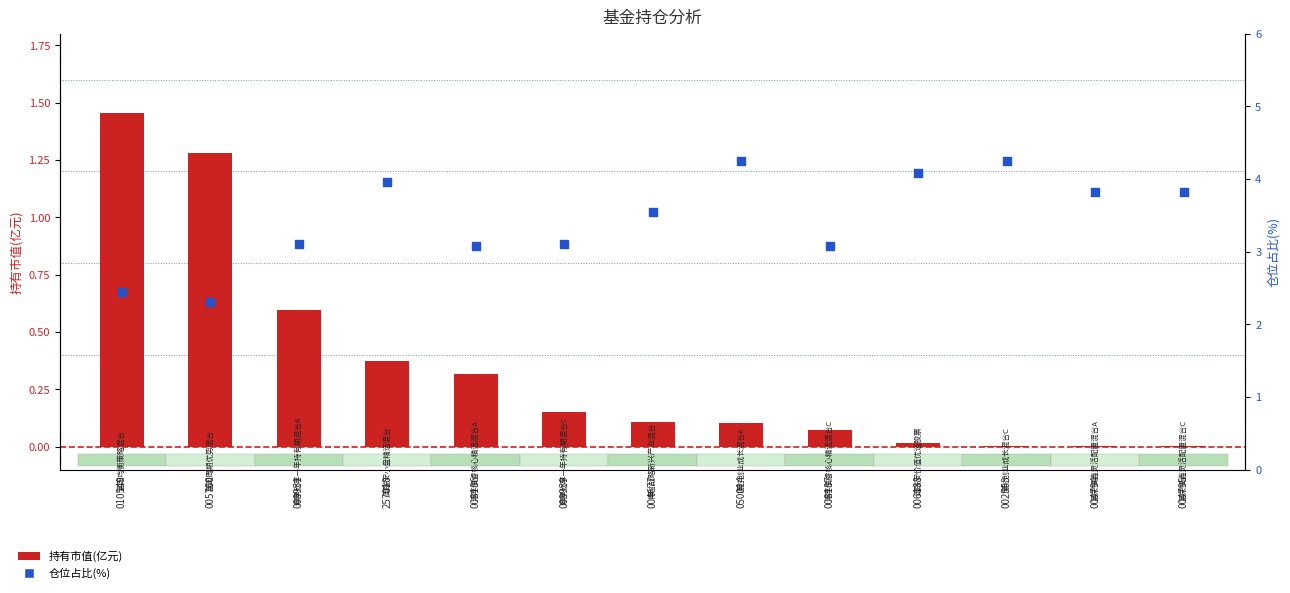

Which series reaches the minimum Y coordinate?

持有市值(亿元)